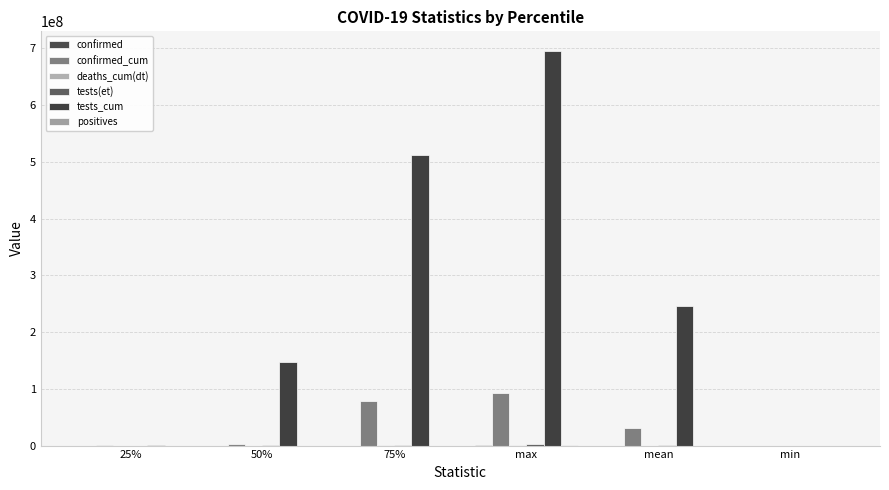

How many groups of bars are there?

6